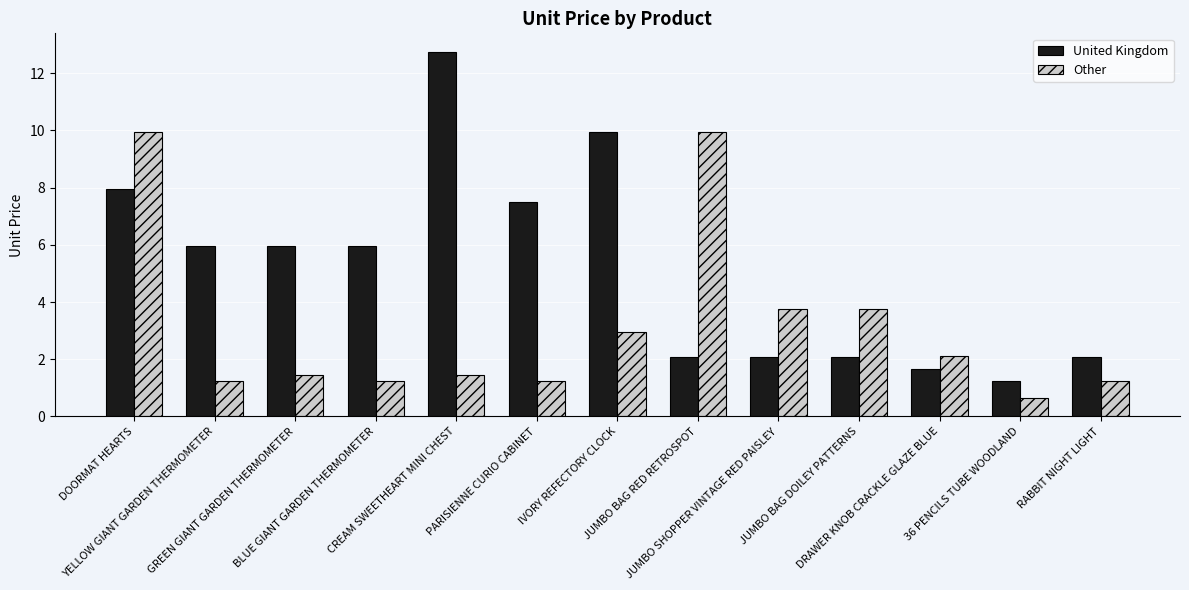

Which series has the widest spread of values?

United Kingdom